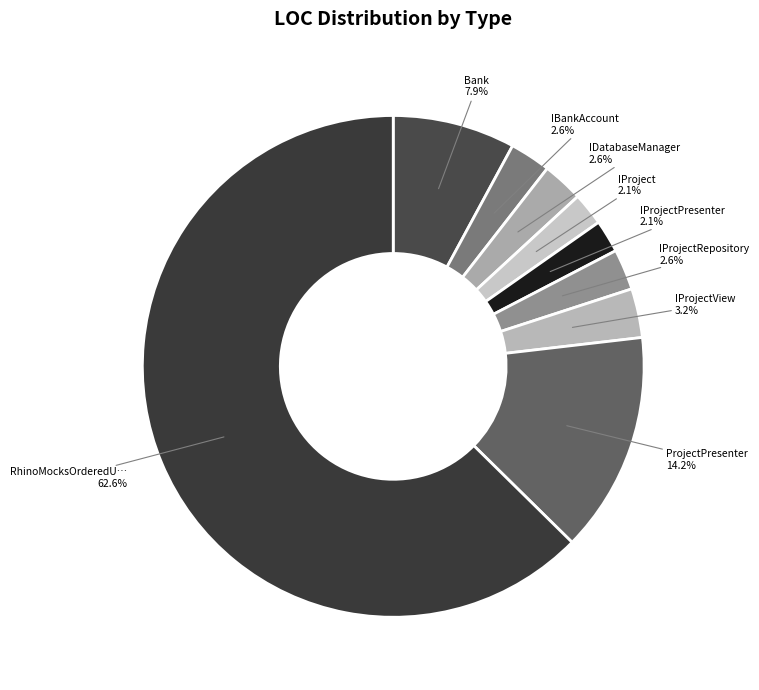

Count the number of slices in the pie.

9